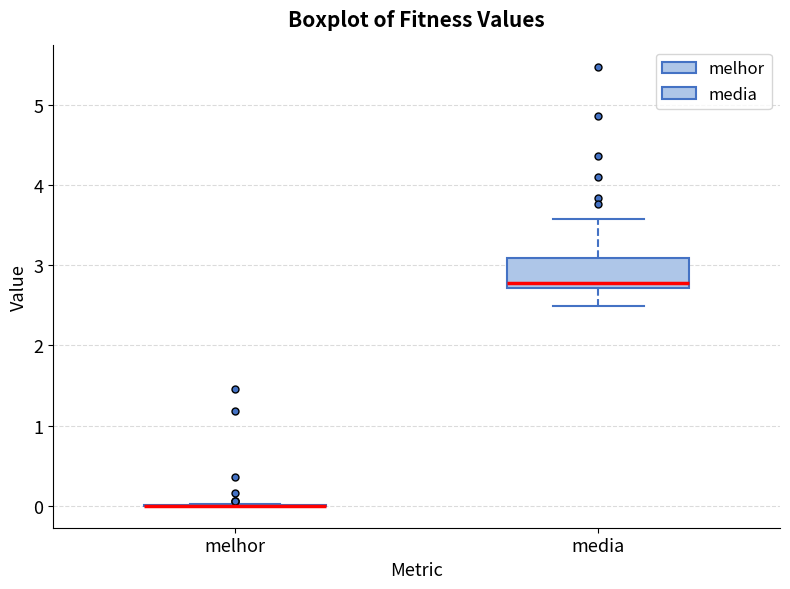

Which box is the tallest, from its lower edge to its upper edge?

media